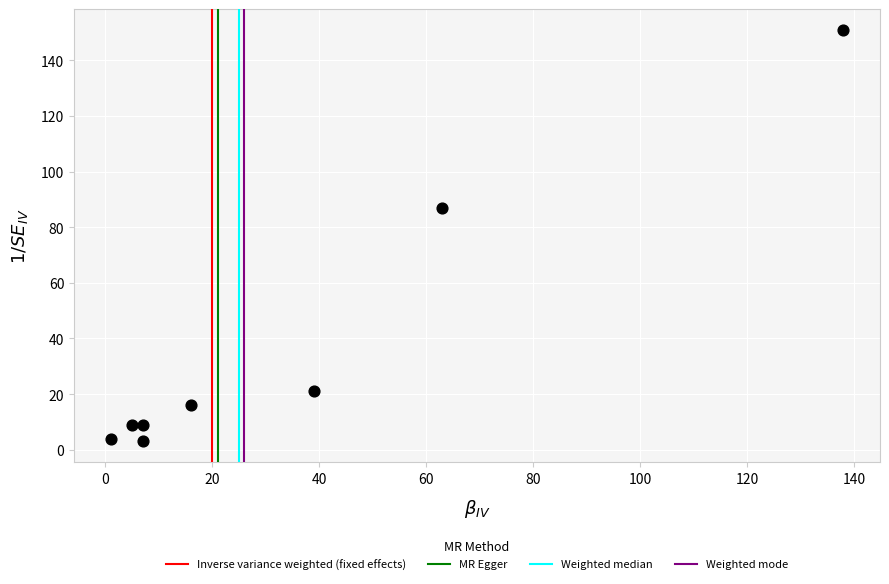

What Y value in the scatter plot is closest to 77?

87